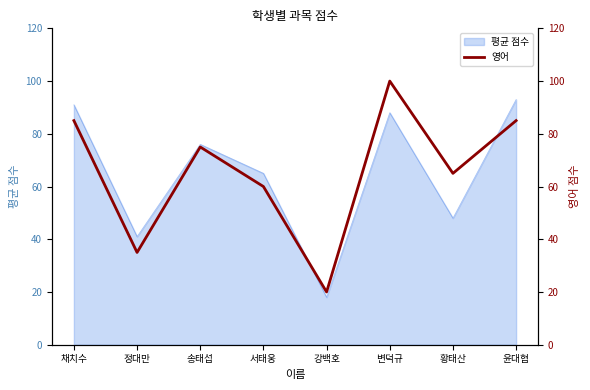

Does the chart display data point markers on the line(s)?

No